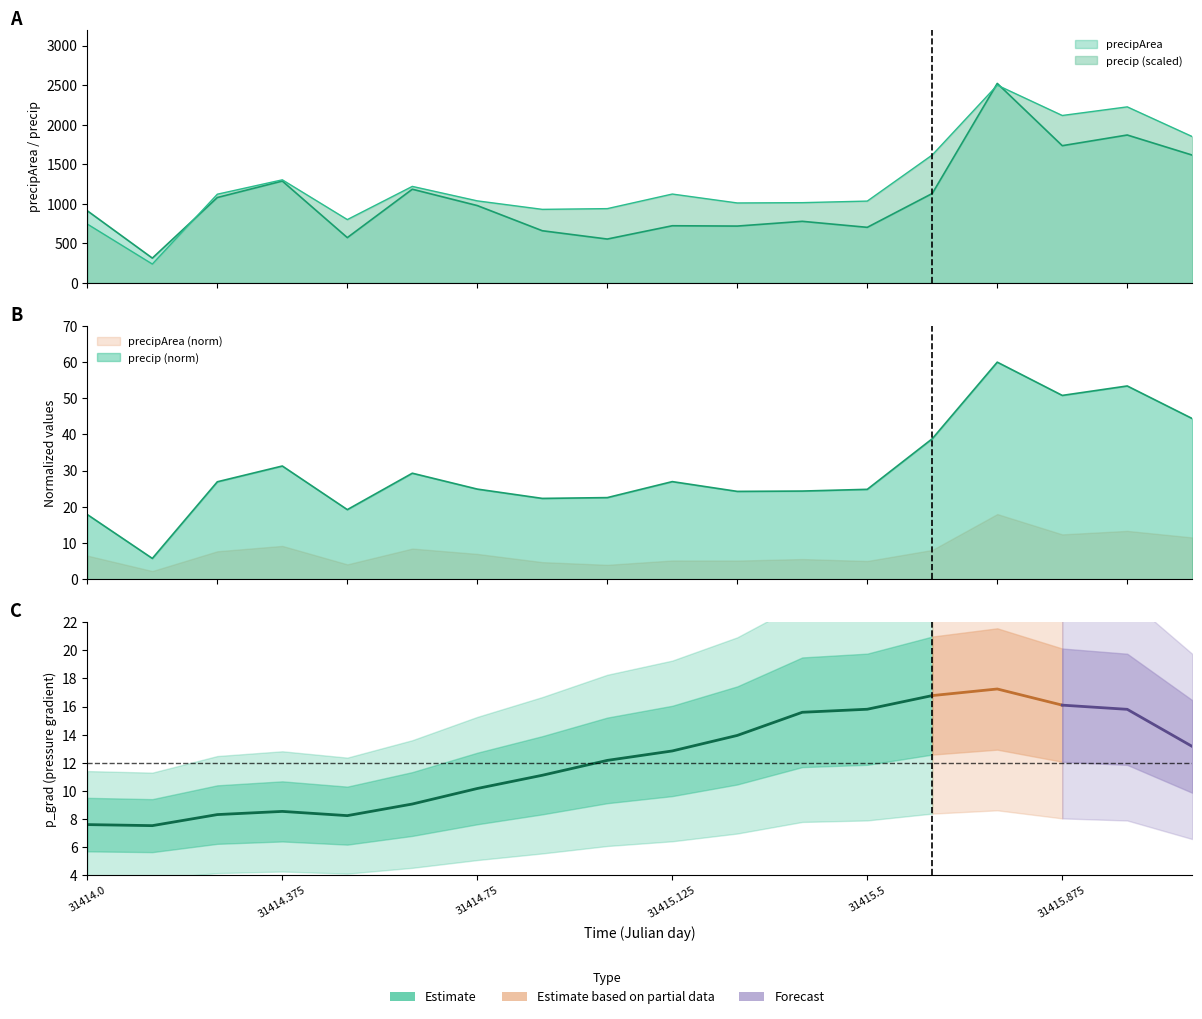

How many lines are shown in the chart?

2